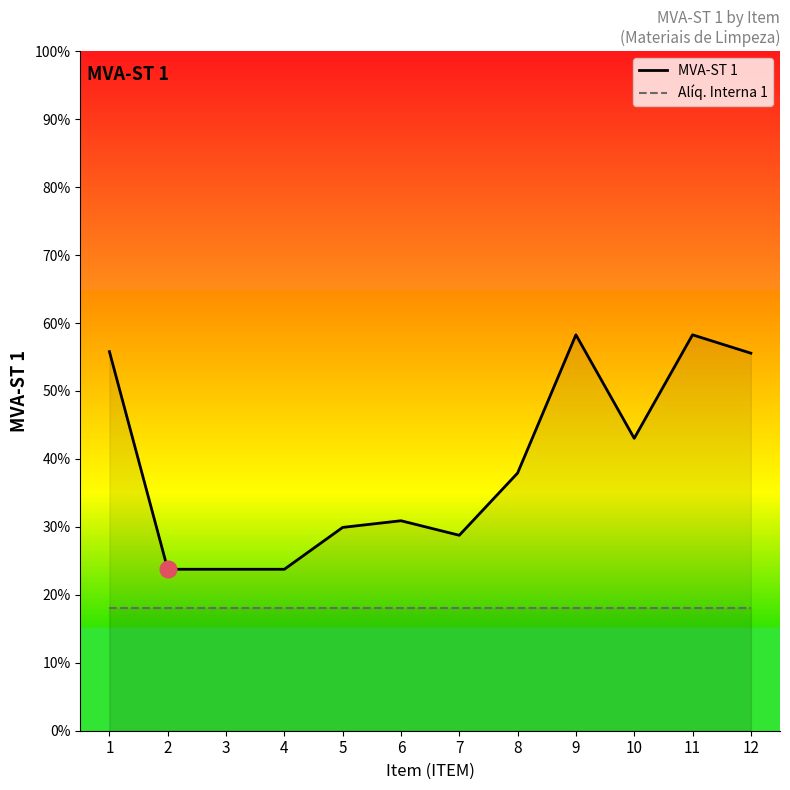

Rank the categories by Alíq. Interna 1 value from lowest to highest.

1, 2, 3, 4, 5, 6, 7, 8, 9, 10, 11, 12